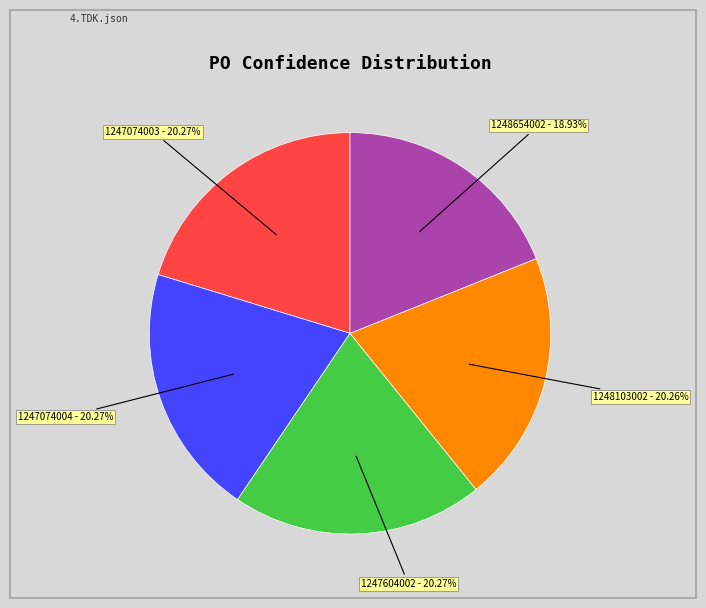

Count the number of slices in the pie.

5